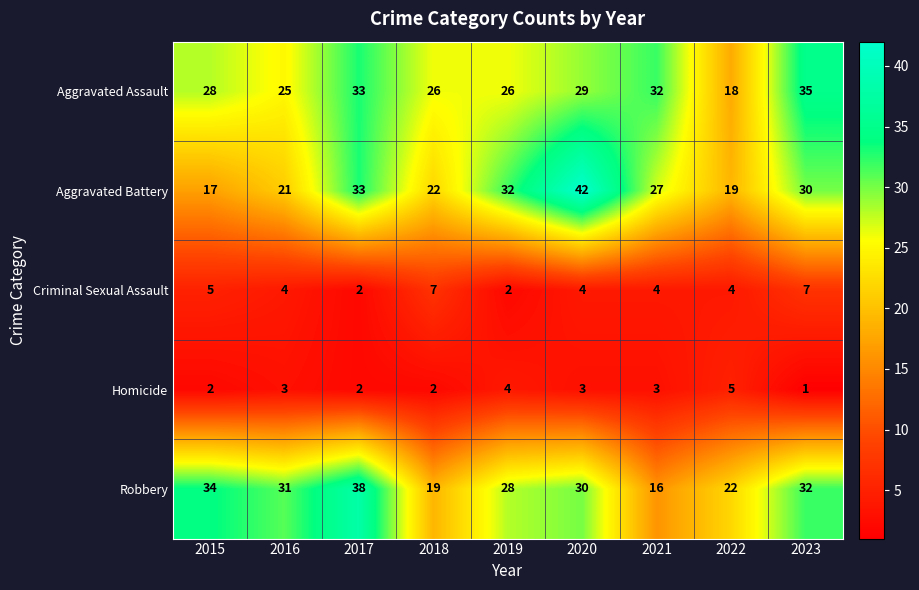

At how many categories does at least one series exceed 40?

1